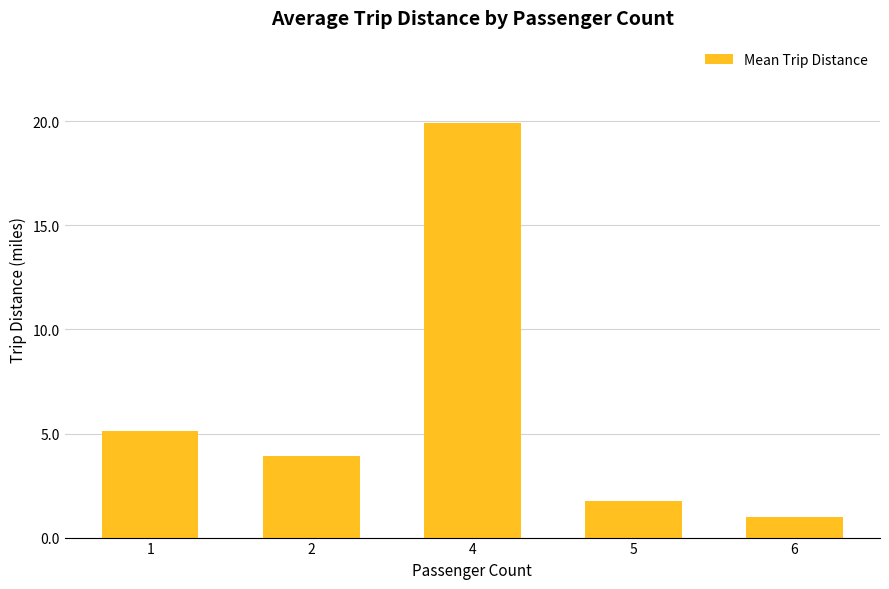

What is the greatest value displayed?

19.9